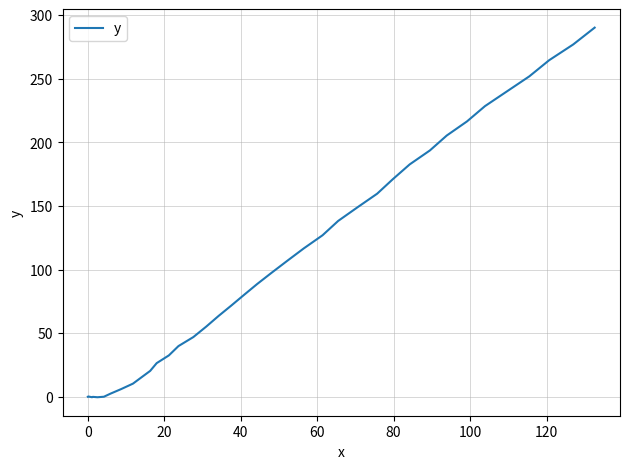

How many lines are shown in the chart?

1